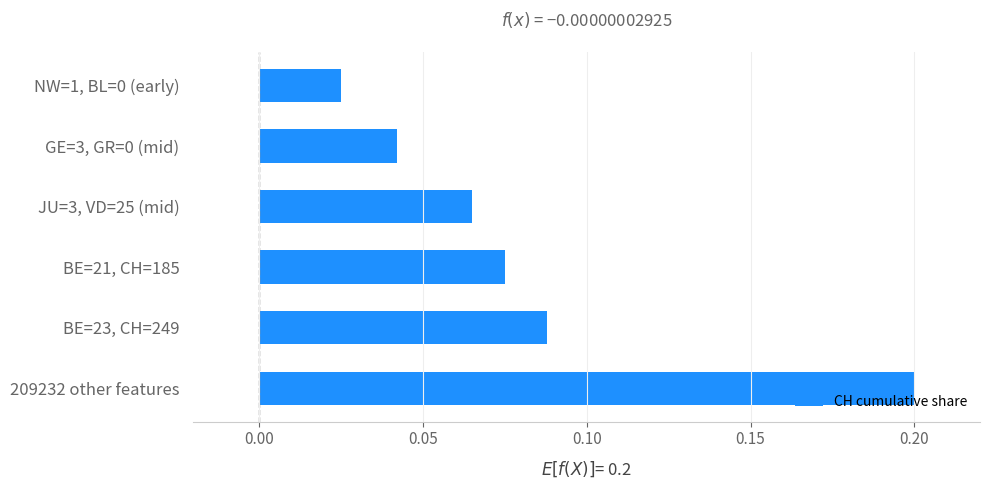

The value at BE=21, CH=185 is 0.0. True or false?

False